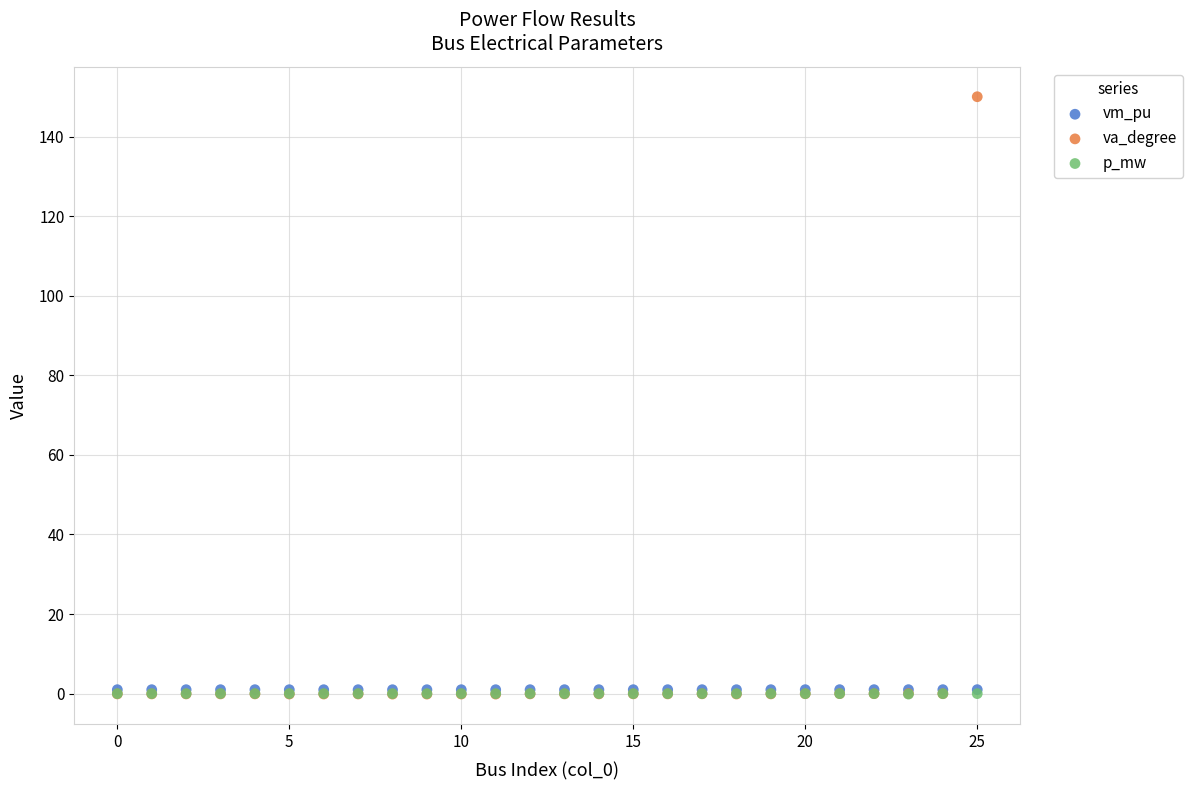

What are all the series names shown in the legend?

vm_pu, va_degree, p_mw